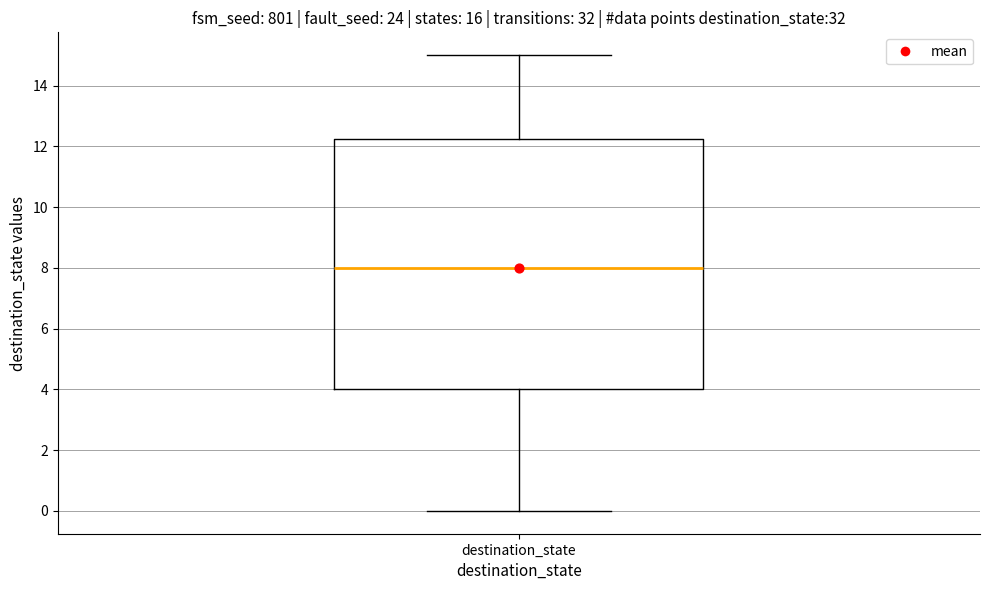

Read this box plot against the y-axis: the position of the median line, the range covered by the box, and the ends of both whiskers. The values are not printed on the chart, so give them approximately, as read against the axis.

median 8.0, box 4.0 to 12.2, whiskers 0.0 to 15.0